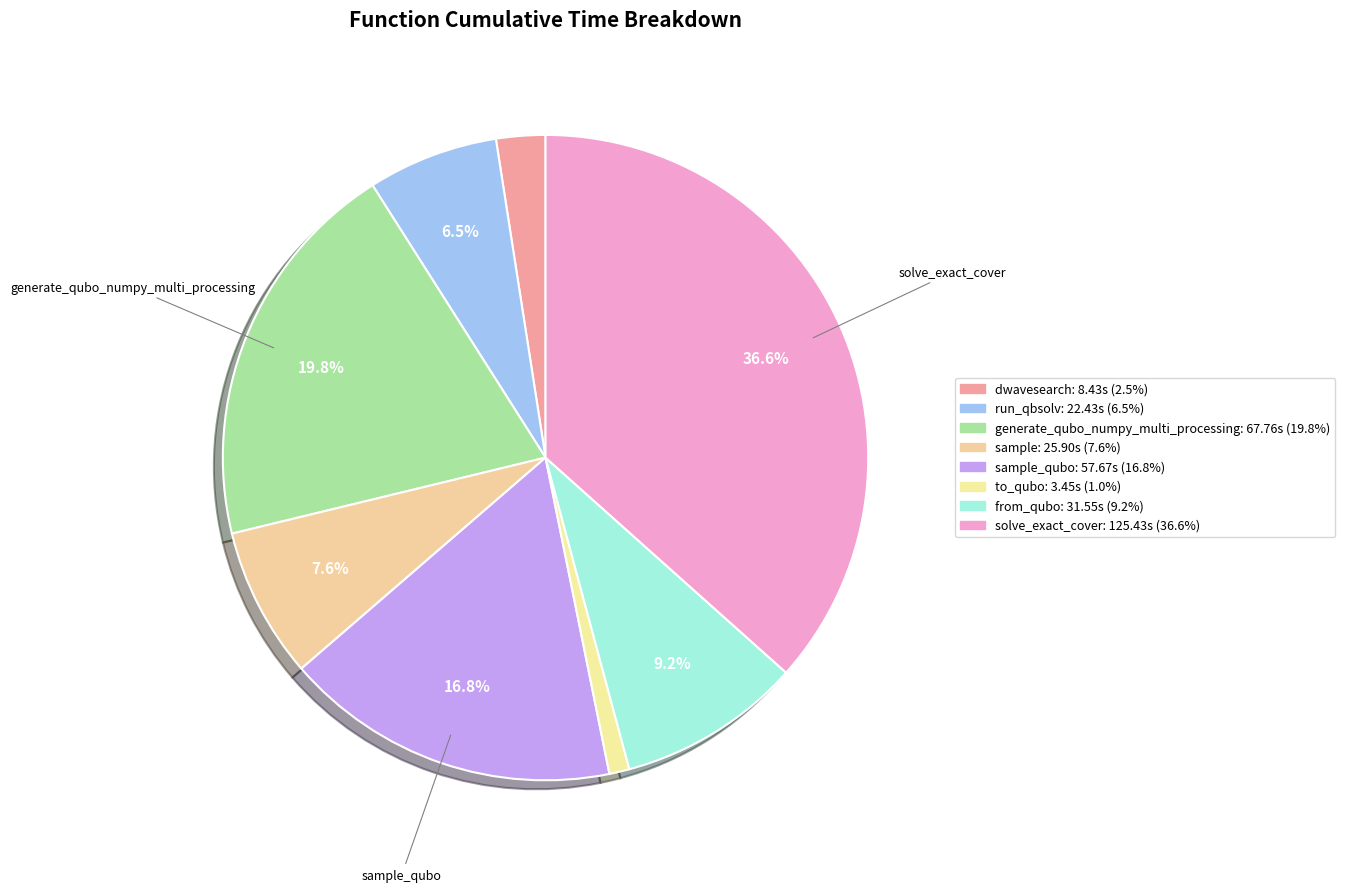

Is there any slice that represents more than half of the pie?

No